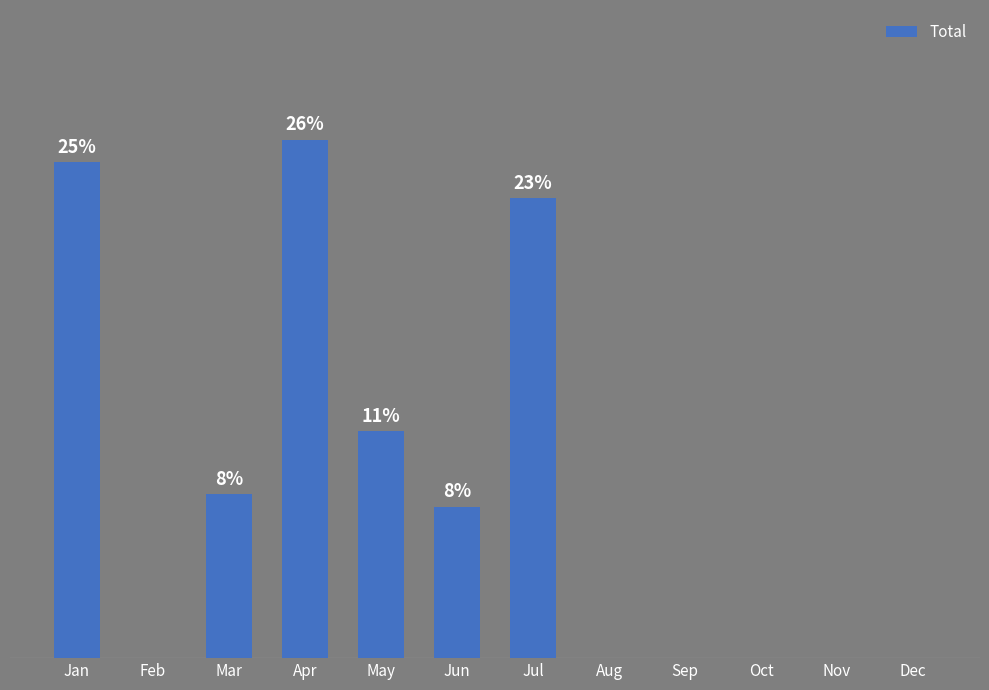

Which label corresponds to the smallest value in the chart?

Feb